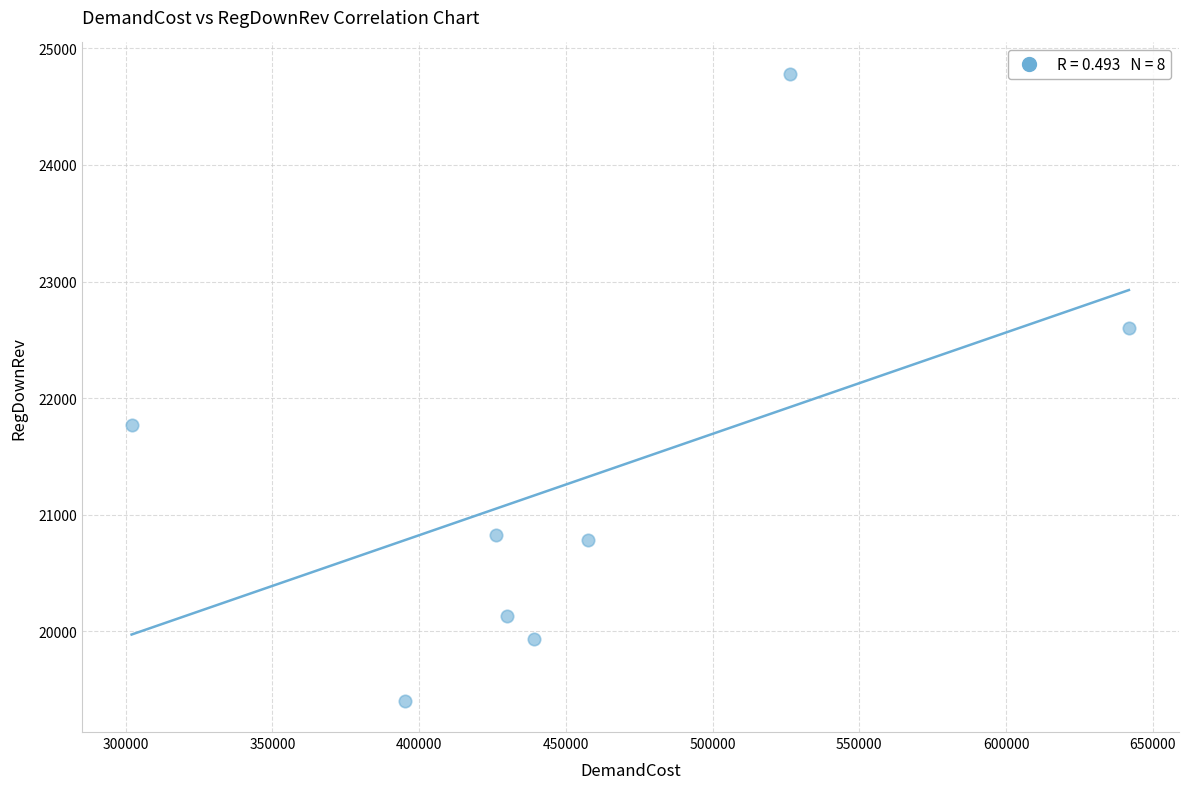

What is the average X value?

452304.8